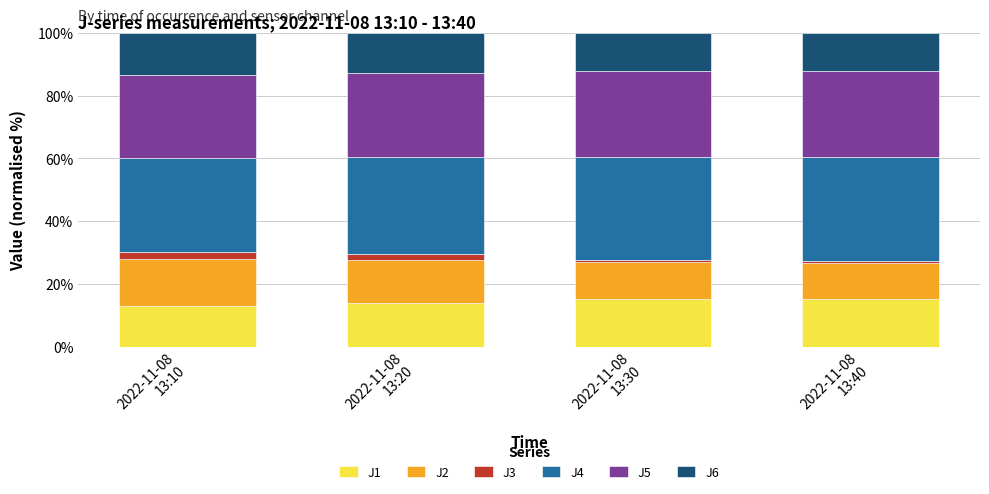

Does the chart contain any negative values?

No